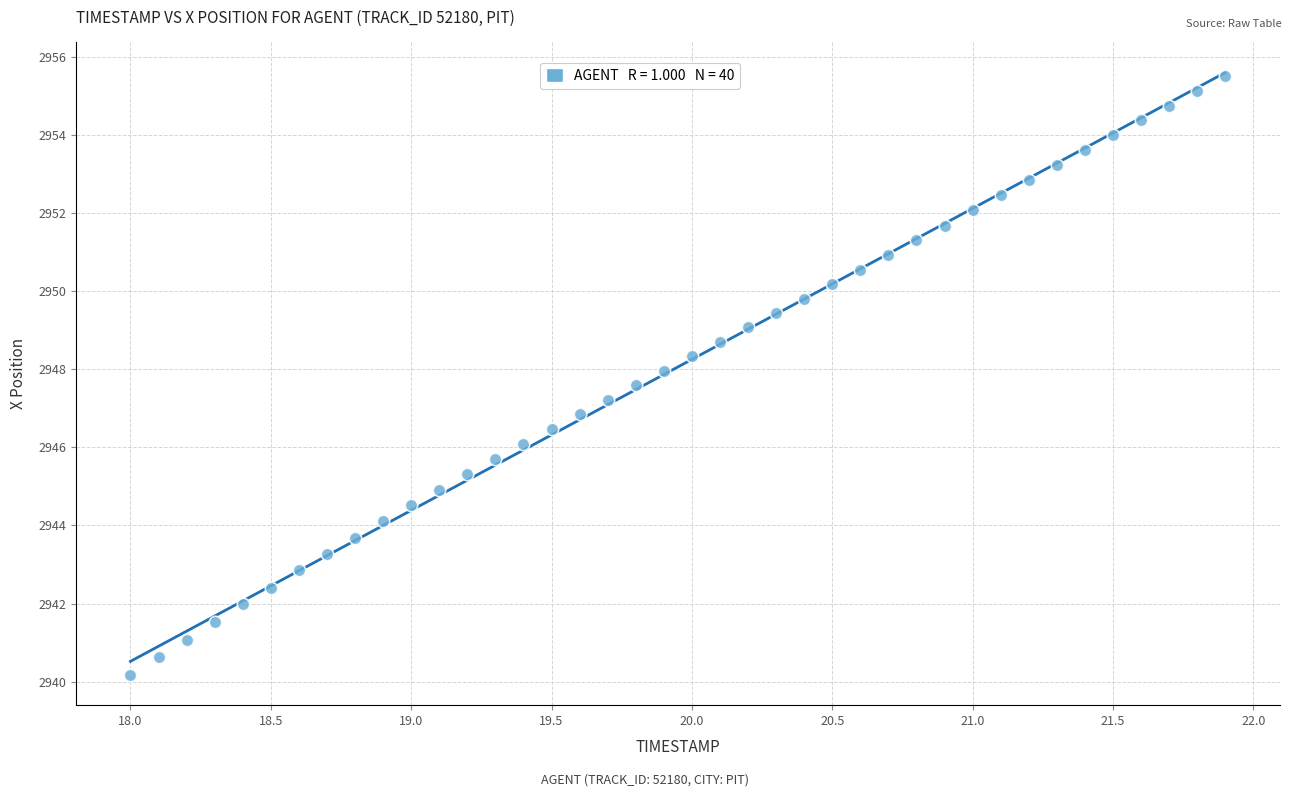

What is the range of X values (max minus min)?

3.9